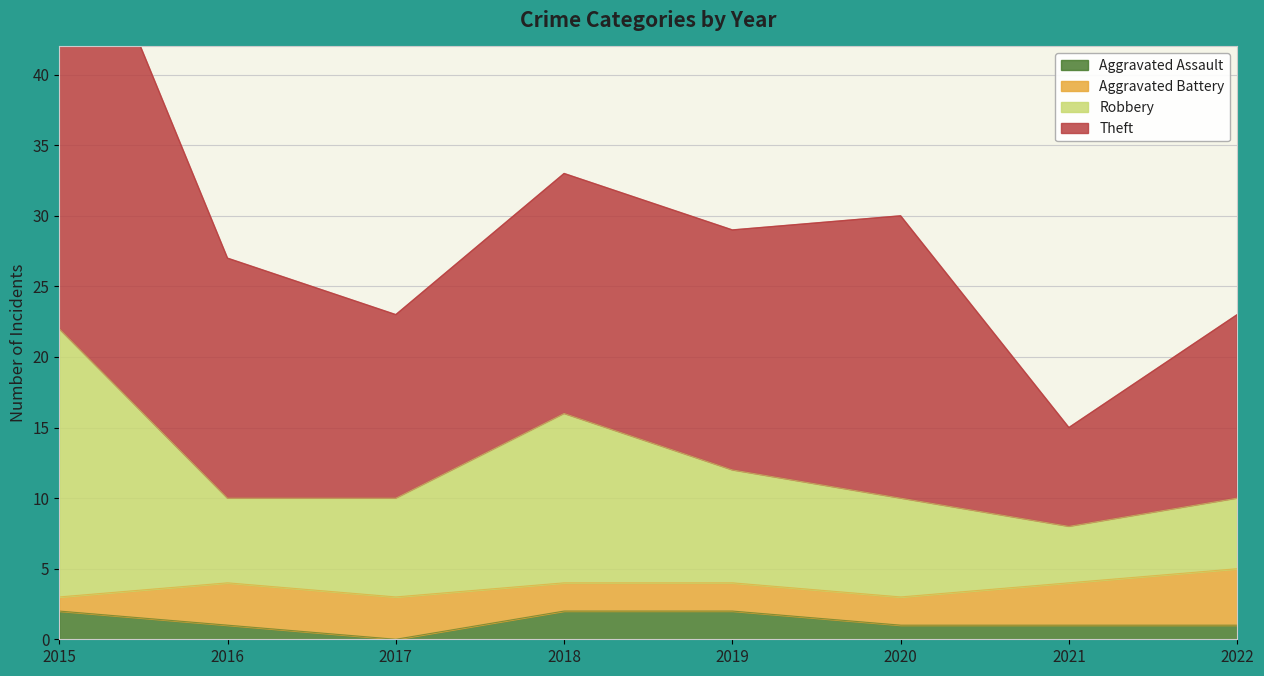

Which series has the largest total across all categories?

Theft